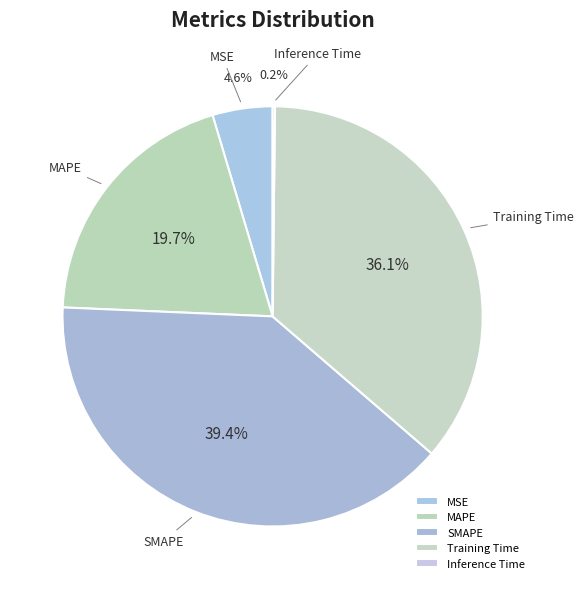

To the nearest percent, what is the average slice percentage?

20%